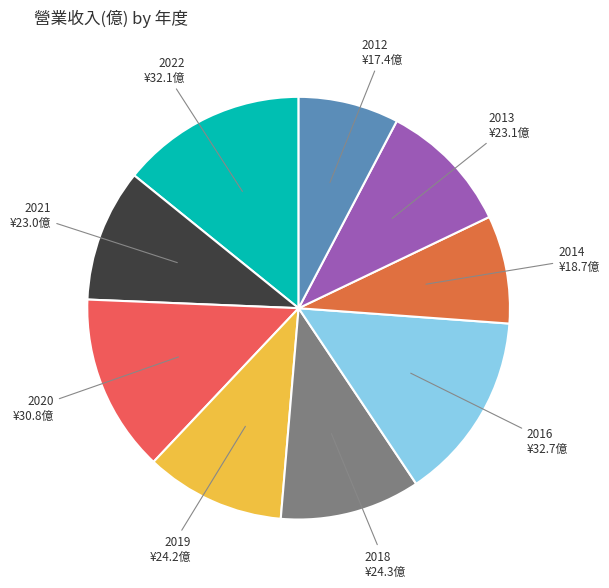

How many slices are in this pie chart?

9